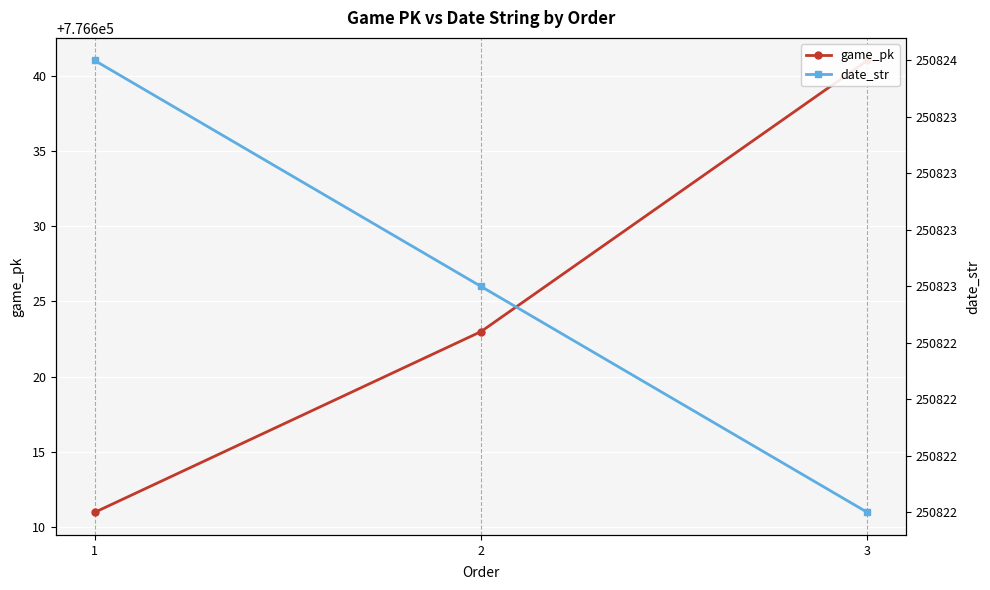

At which label is game_pk closest to 776626?

2